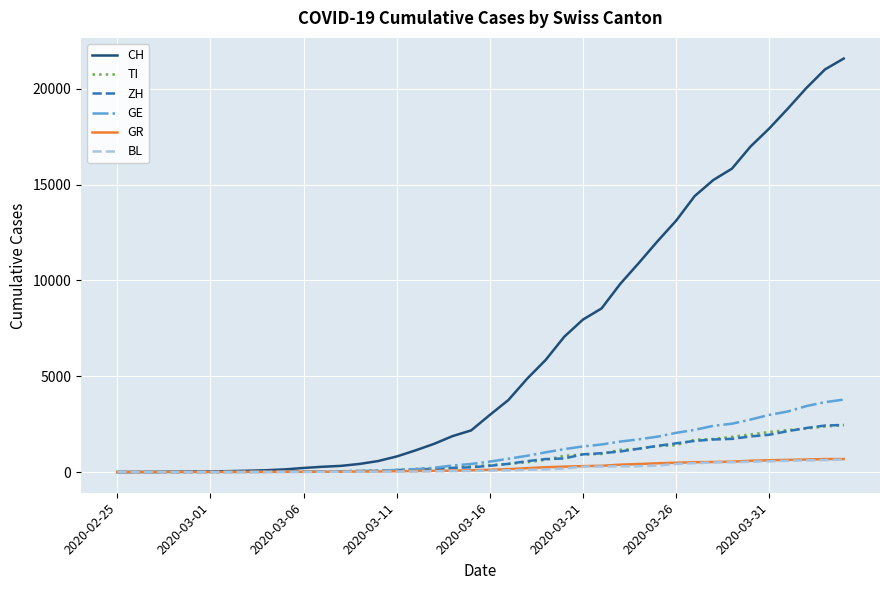

What is the greatest value displayed?

21584